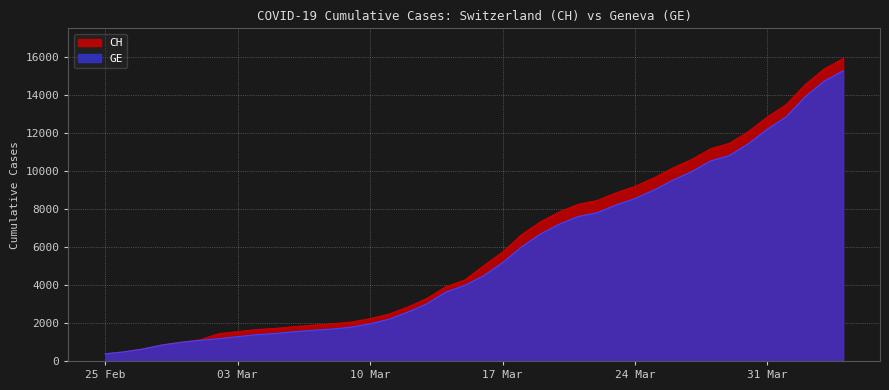

What is the sum of all GE values?

225656